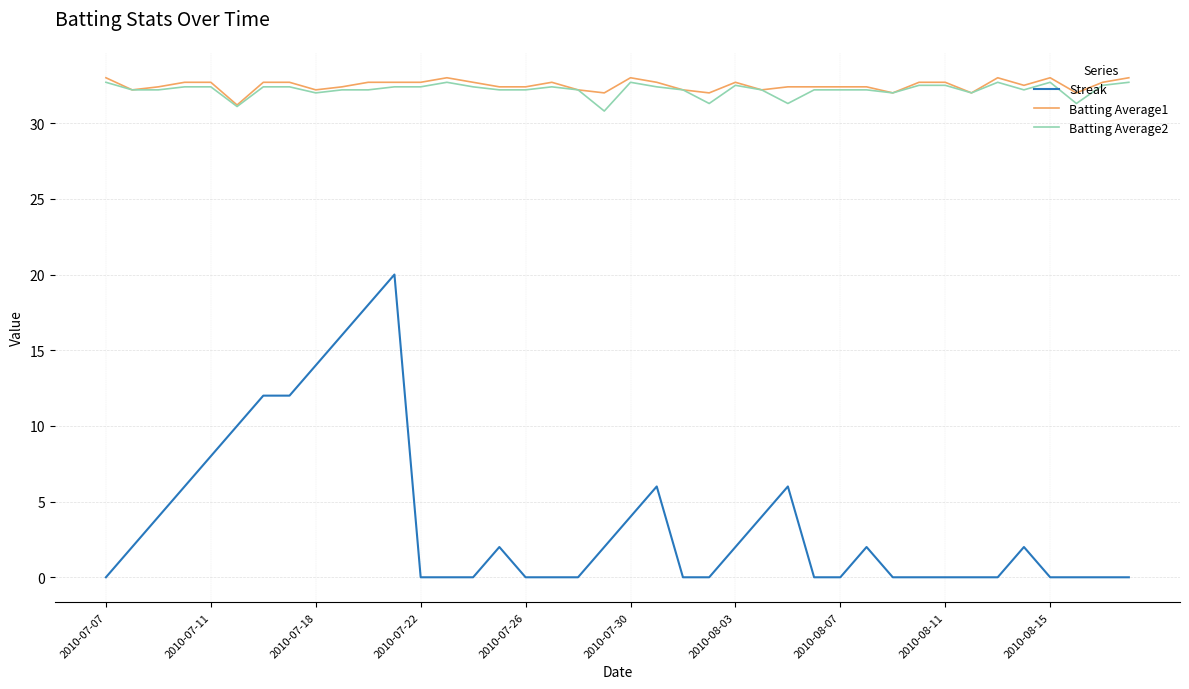

Which series has the widest spread of values?

Streak